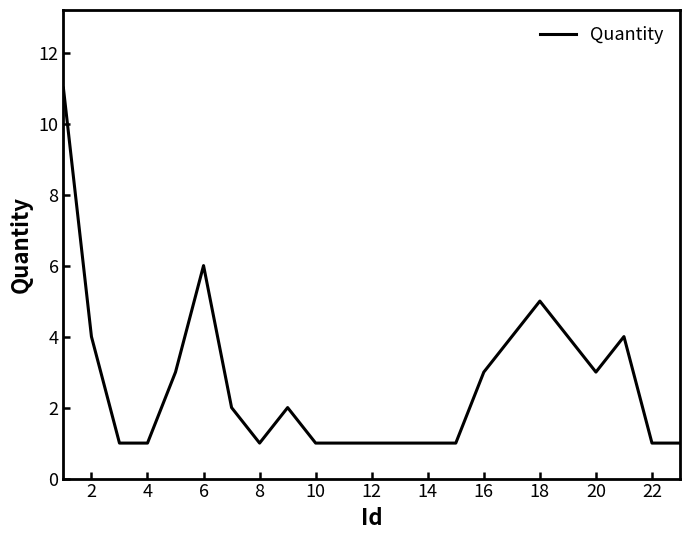

What is the greatest value displayed?

11